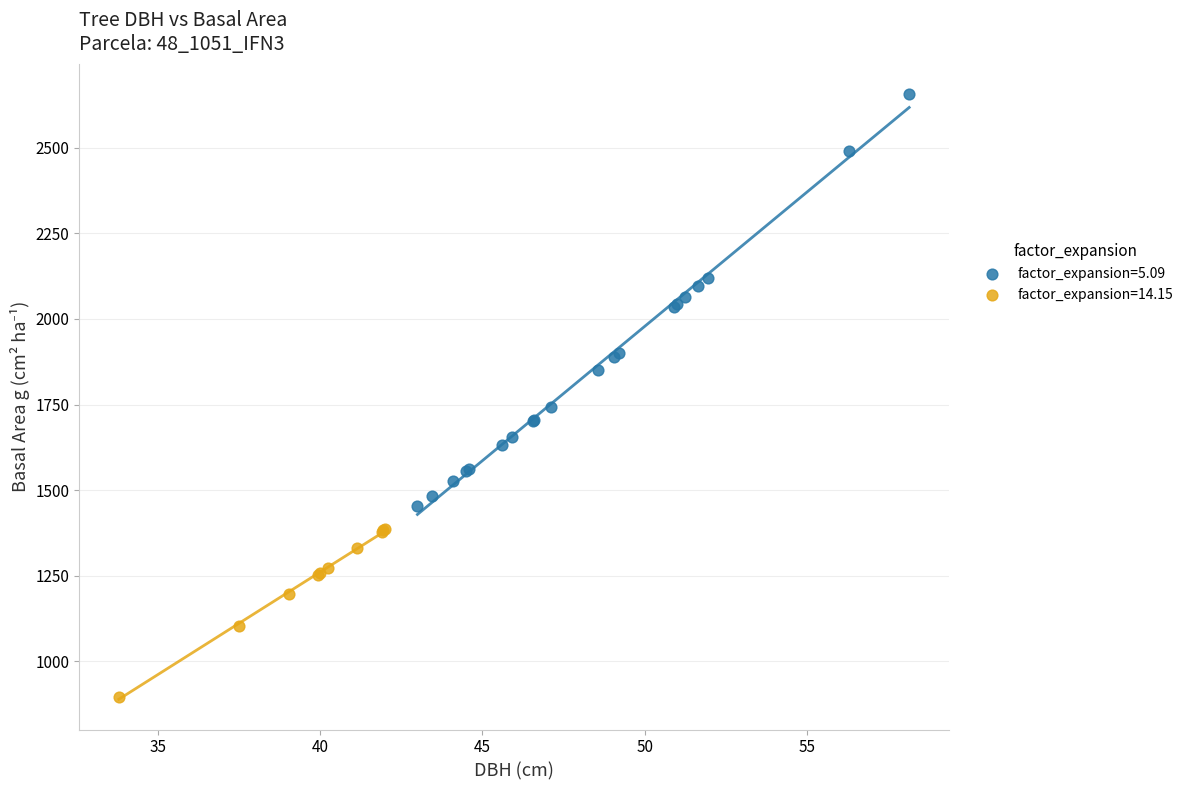

Which series has the widest spread of Y values?

factor_expansion=5.09